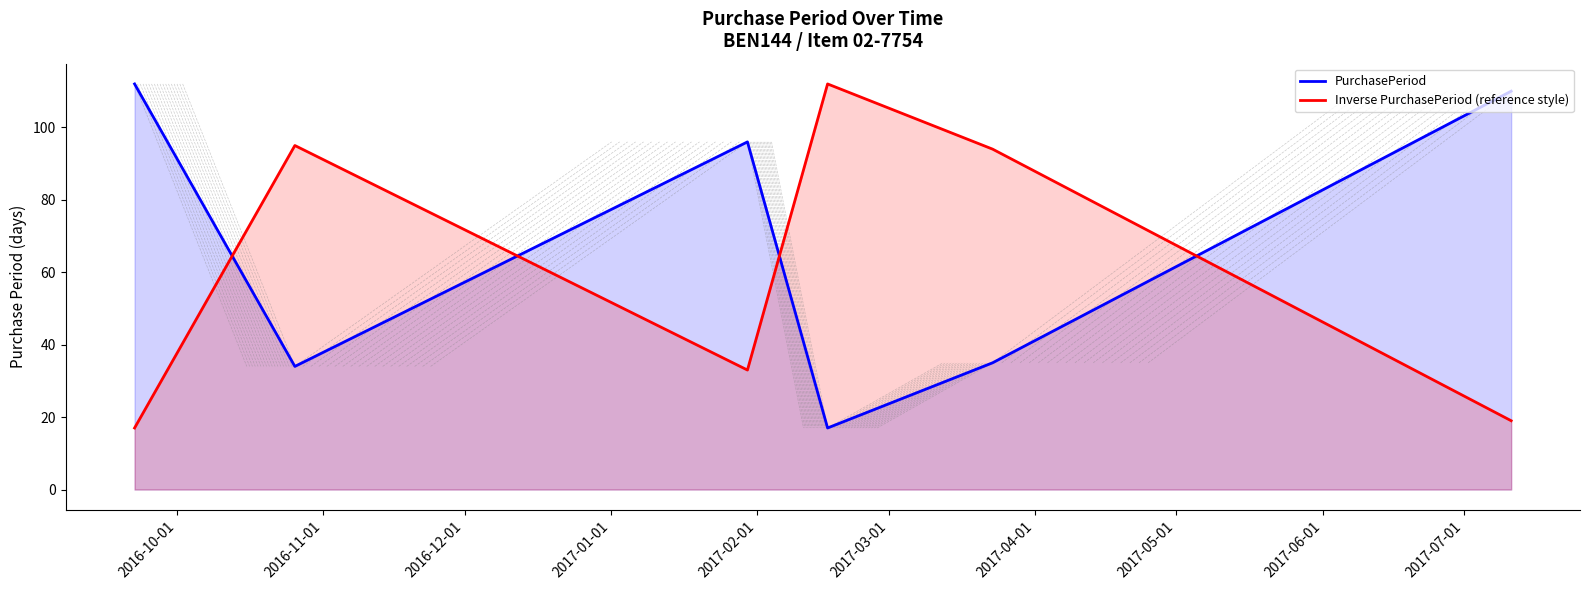

List the series in order of their overall mean, lowest first.

Inverse PurchasePeriod (reference style), PurchasePeriod